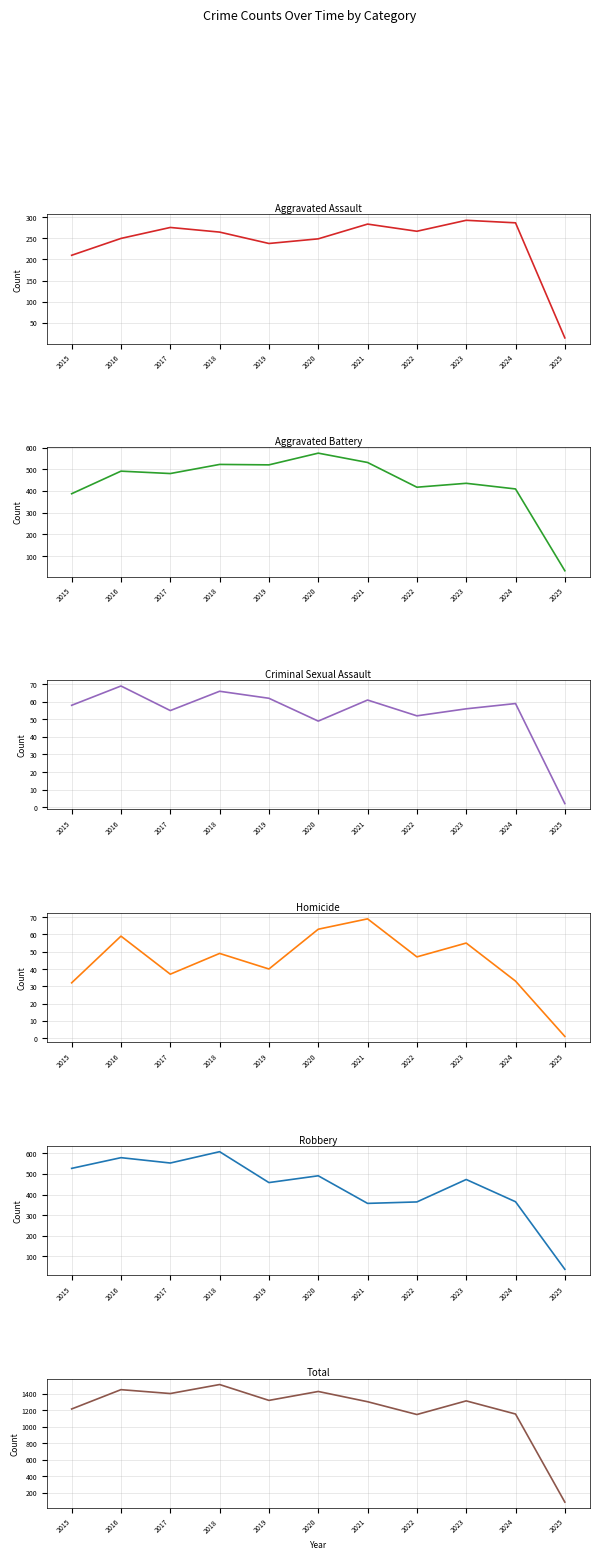

True or false: Criminal Sexual Assault and Aggravated Assault intersect in this chart.

False